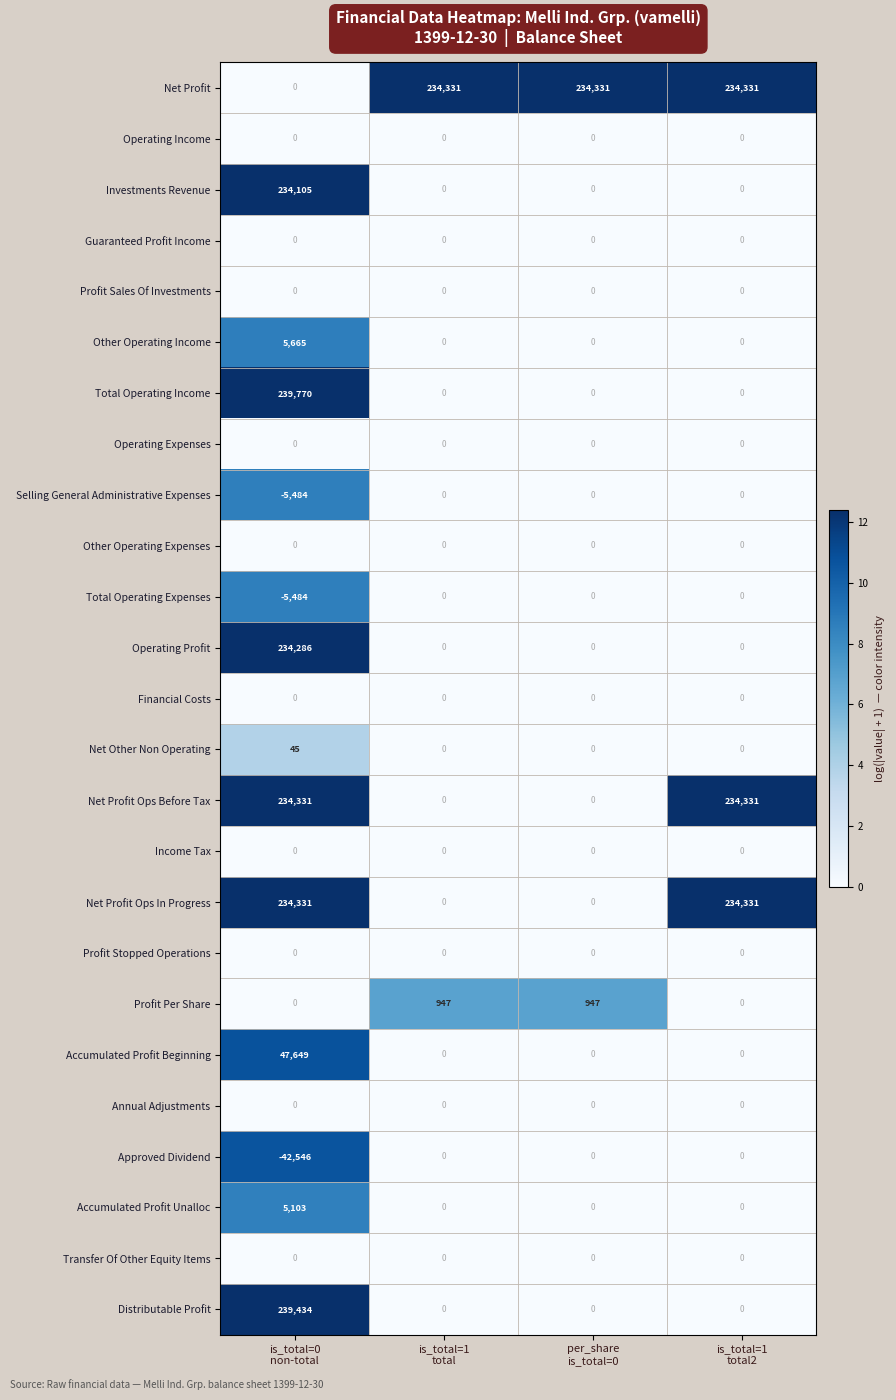

What is the greatest value displayed?

239770